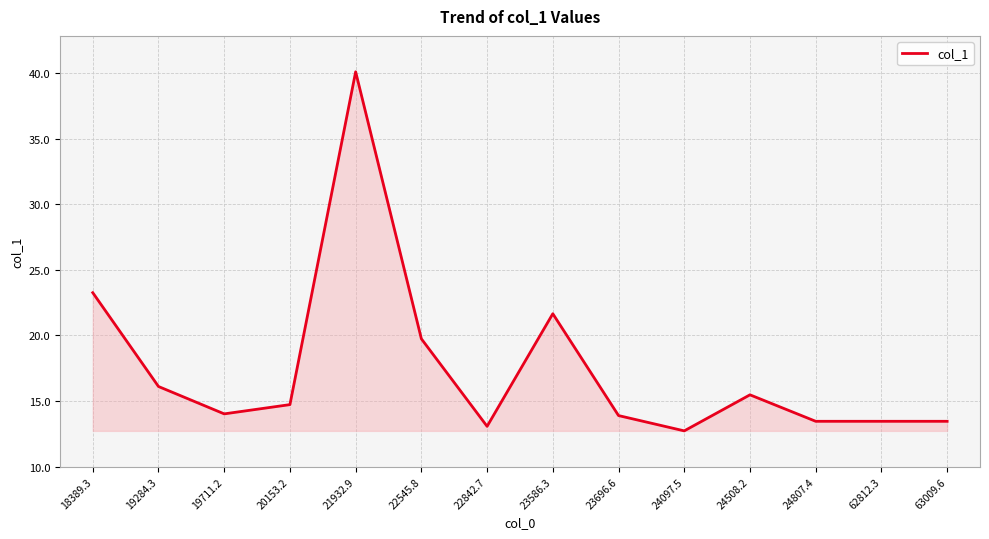

What position from the left is 24508.2?

11